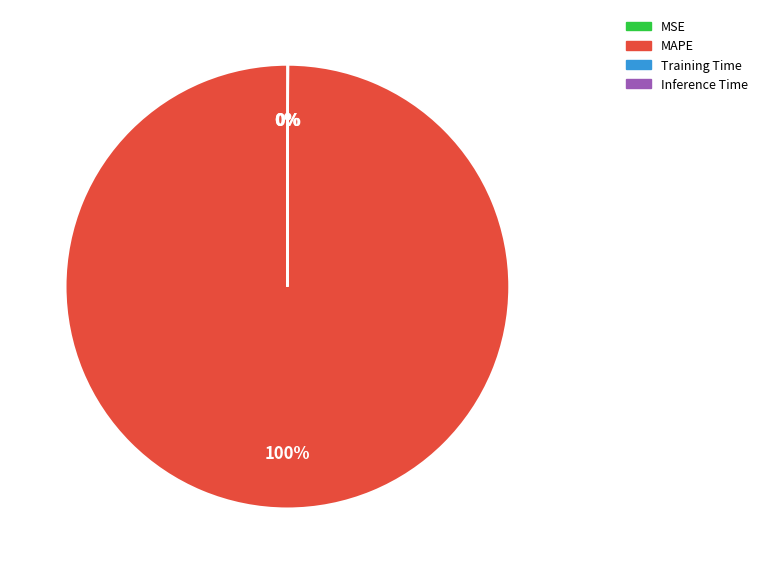

The MAPE slice represents 93% of the pie. True or false?

False